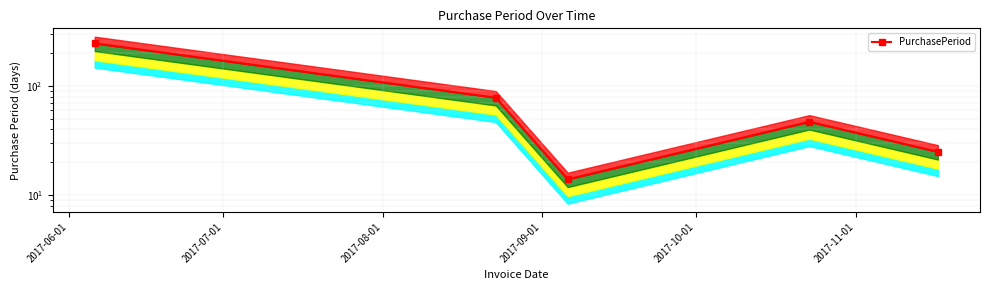

What is the smallest value displayed?

14